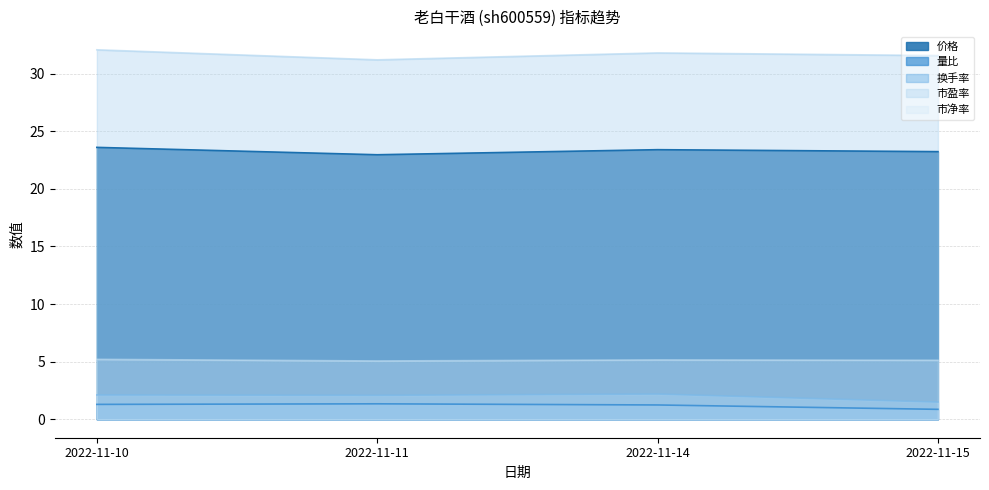

Where is 市净率 nearest to the value 5?

2022-11-11